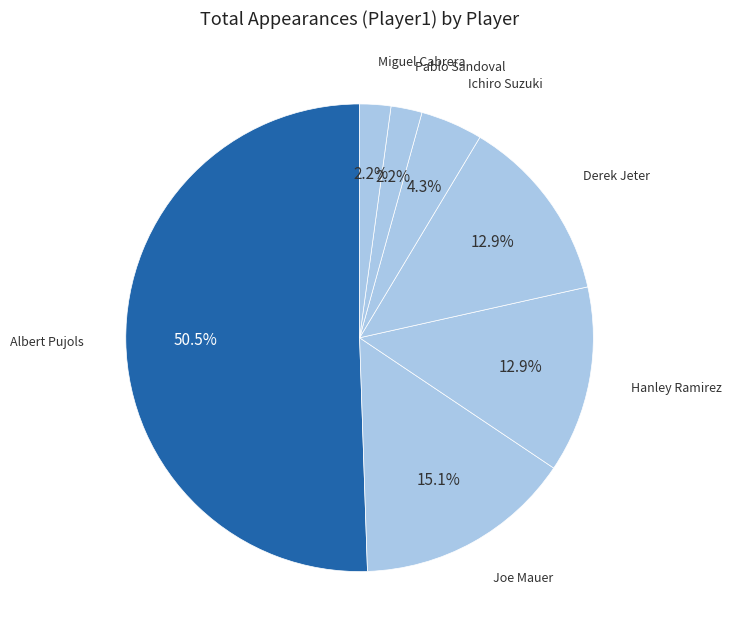

What is the largest slice in the pie chart?

Albert Pujols